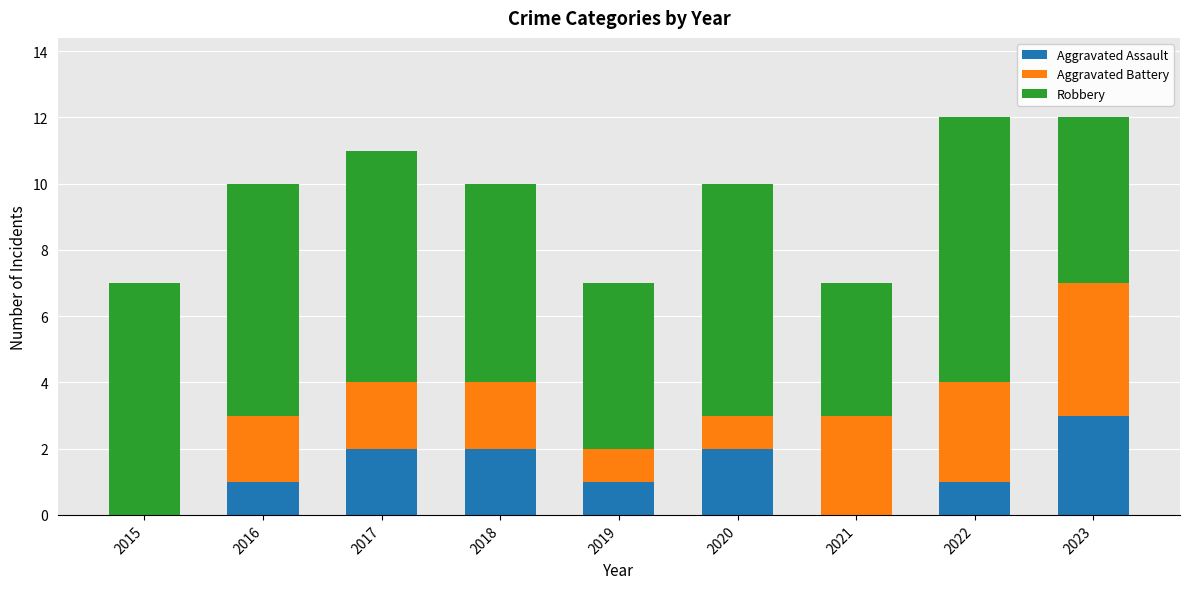

True or false: Aggravated Assault has a value of 3 at 2020.

False